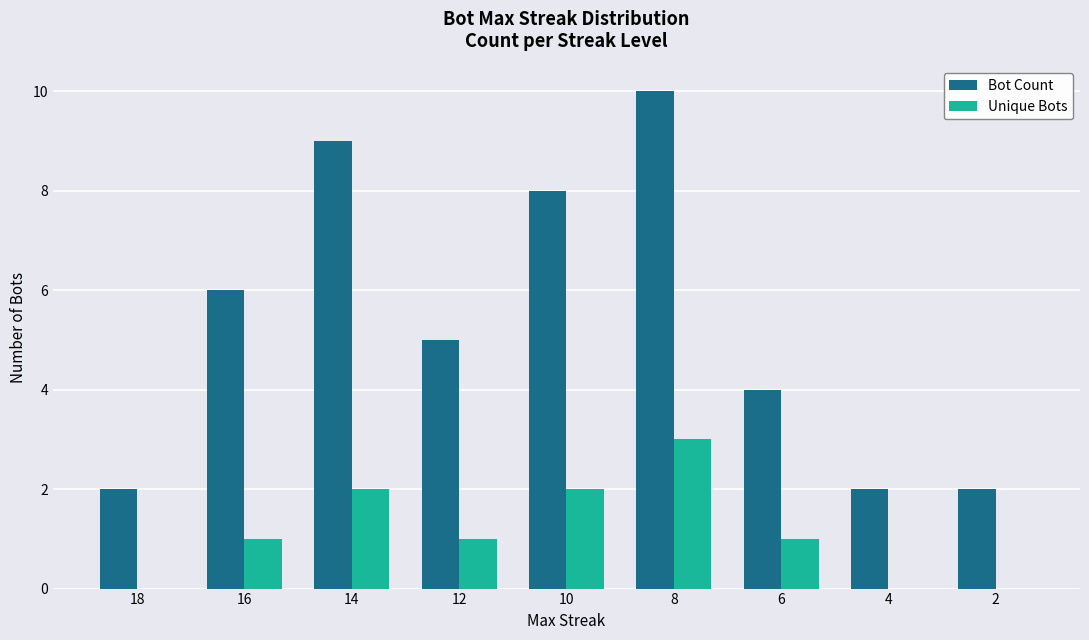

Where does the Bot Count series first go above 5?

16